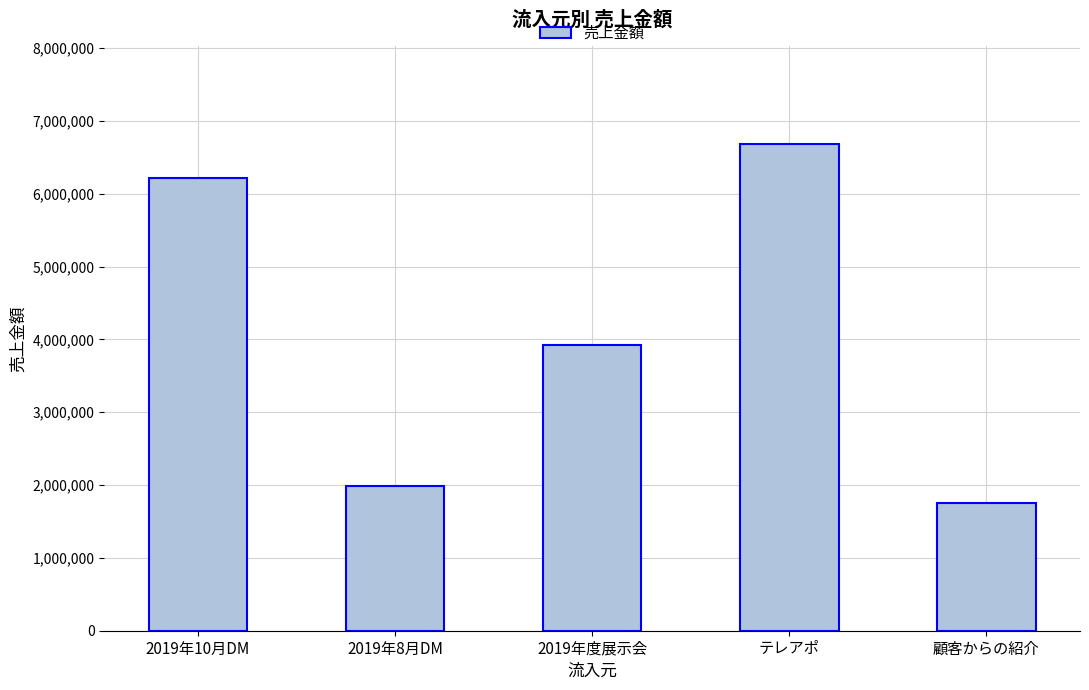

Which category has the highest value across all series?

テレアポ